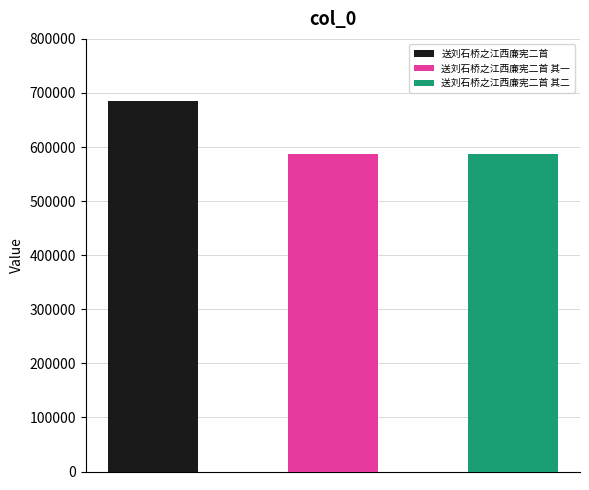

Rank the categories by value from lowest to highest.

送刘石桥之江西廉宪二首 其一, 送刘石桥之江西廉宪二首 其二, 送刘石桥之江西廉宪二首